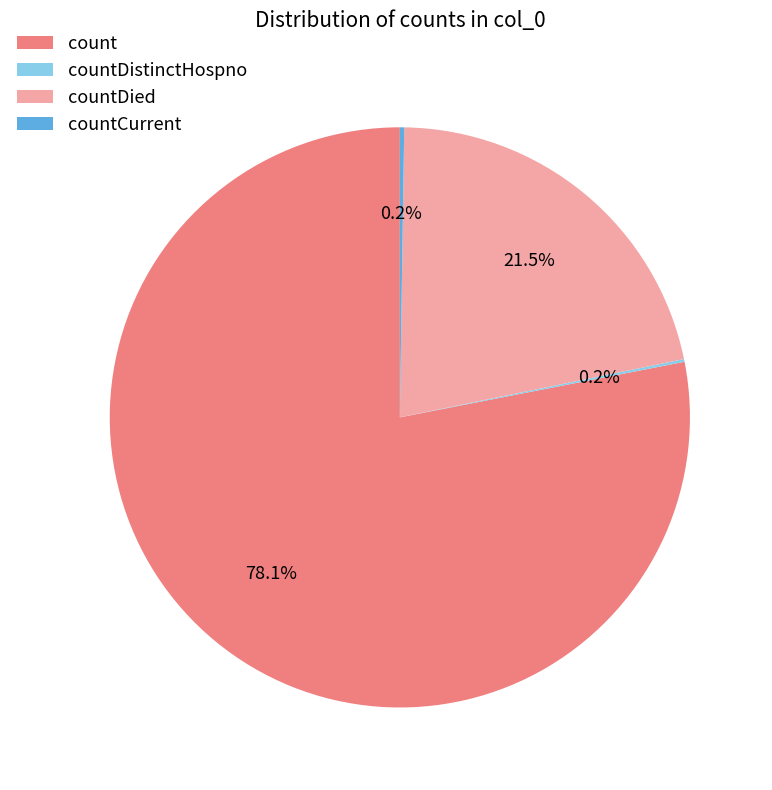

What portion of the pie excludes countDied?

78.5%